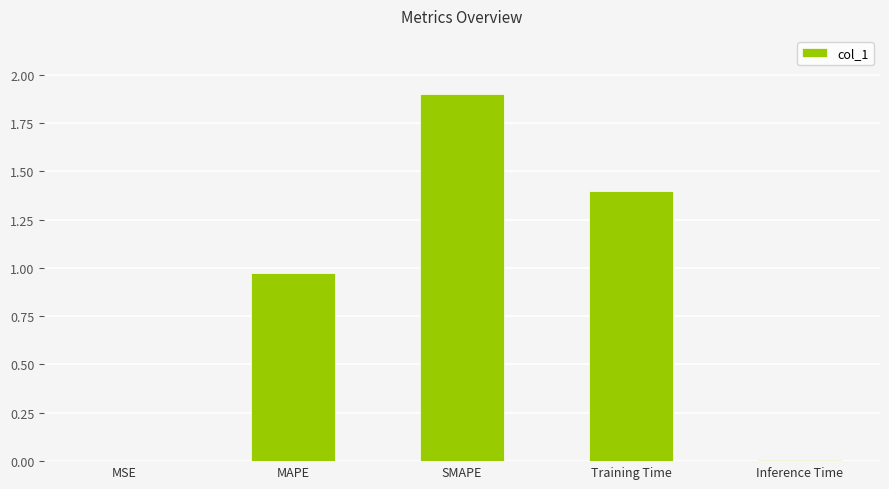

What is the sum of all values?

4.3